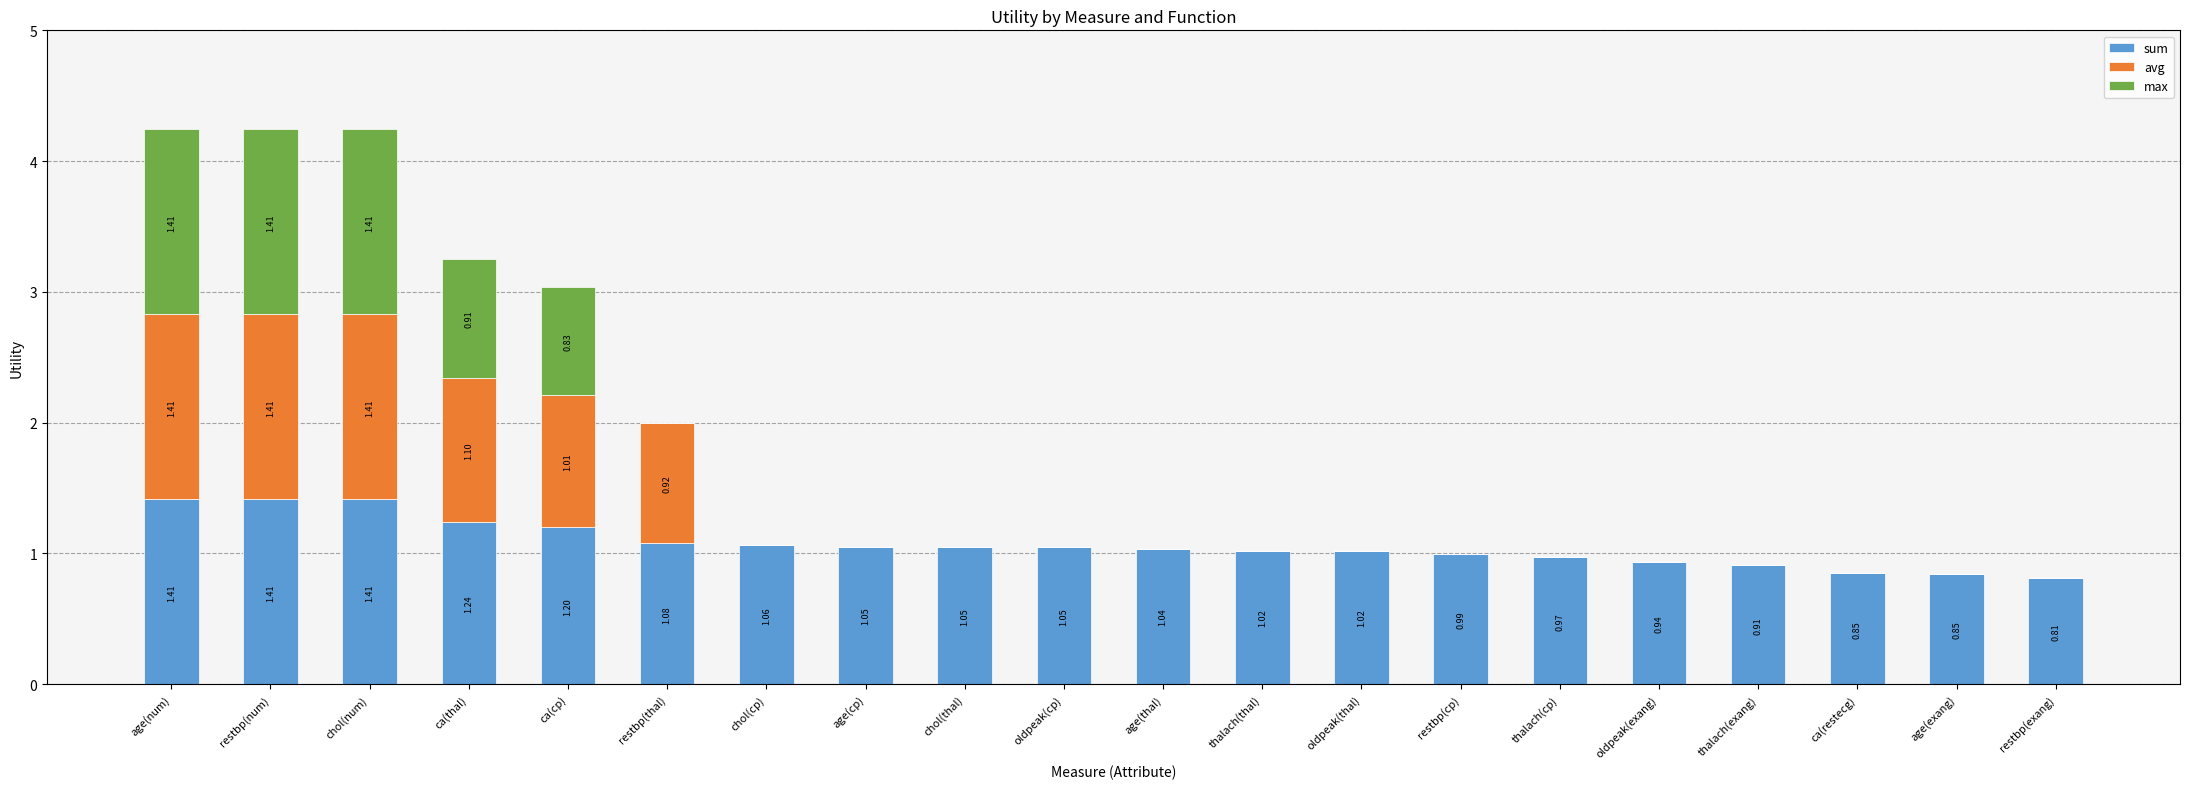

Are the bars grouped side by side (vs. stacked)?

No